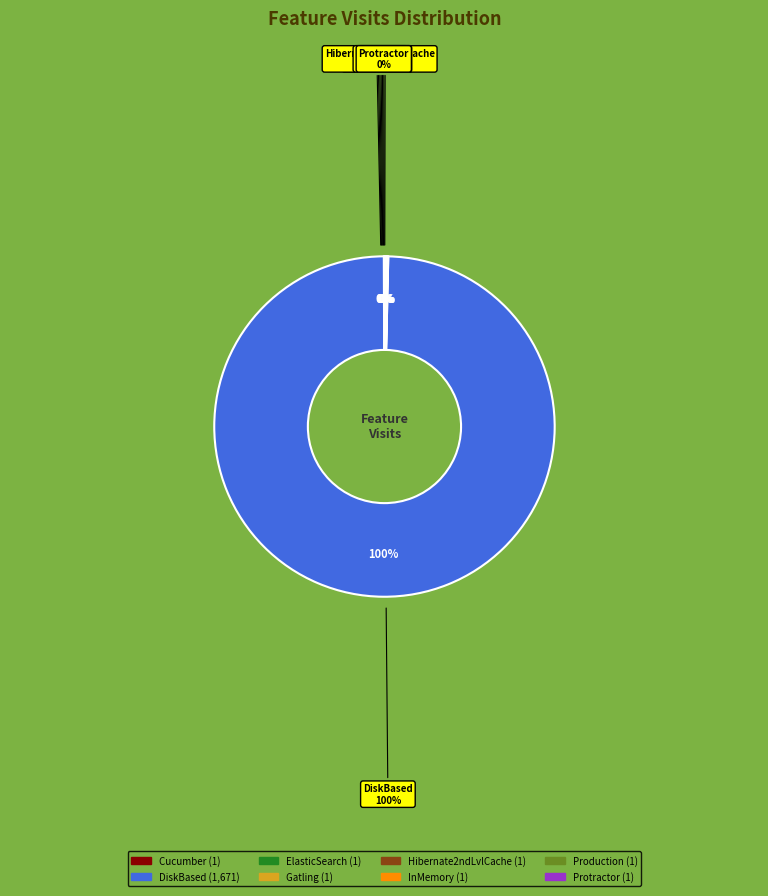

The Cucumber slice represents 10% of the pie. True or false?

False